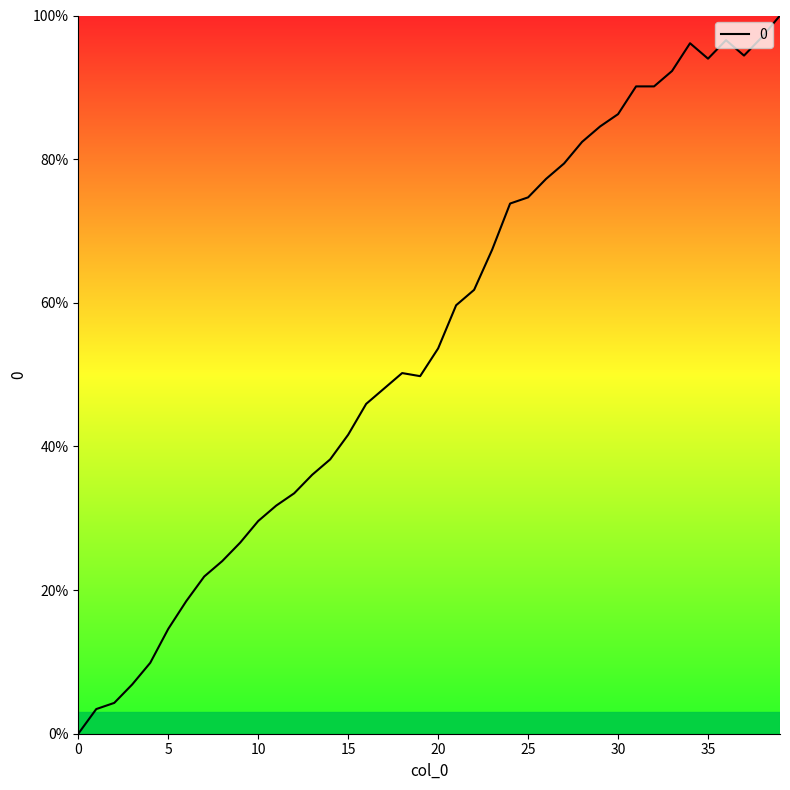

What is the greatest value displayed?

100.0